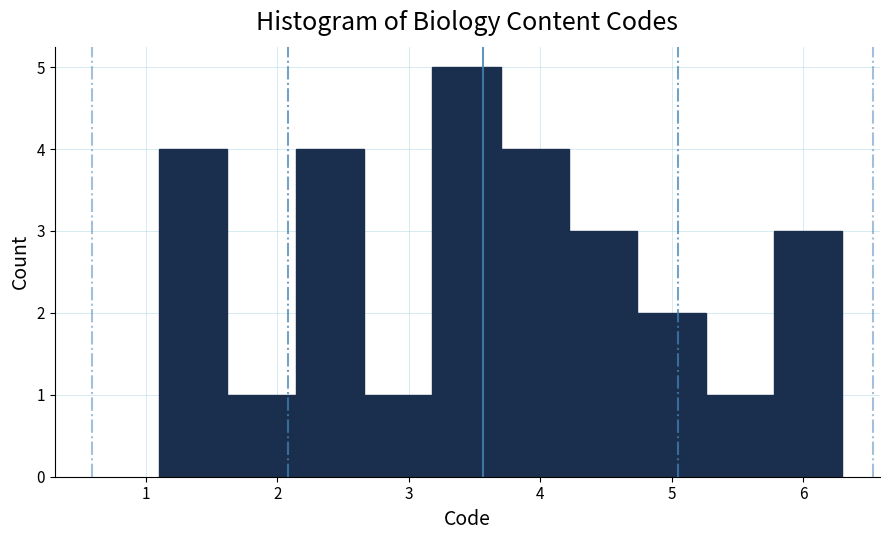

How tall is the bar that spans 3.18 to 3.70 on the x-axis? Neither the bar edges nor the heights are printed on the chart, so give them approximately, as read against the axes.

5